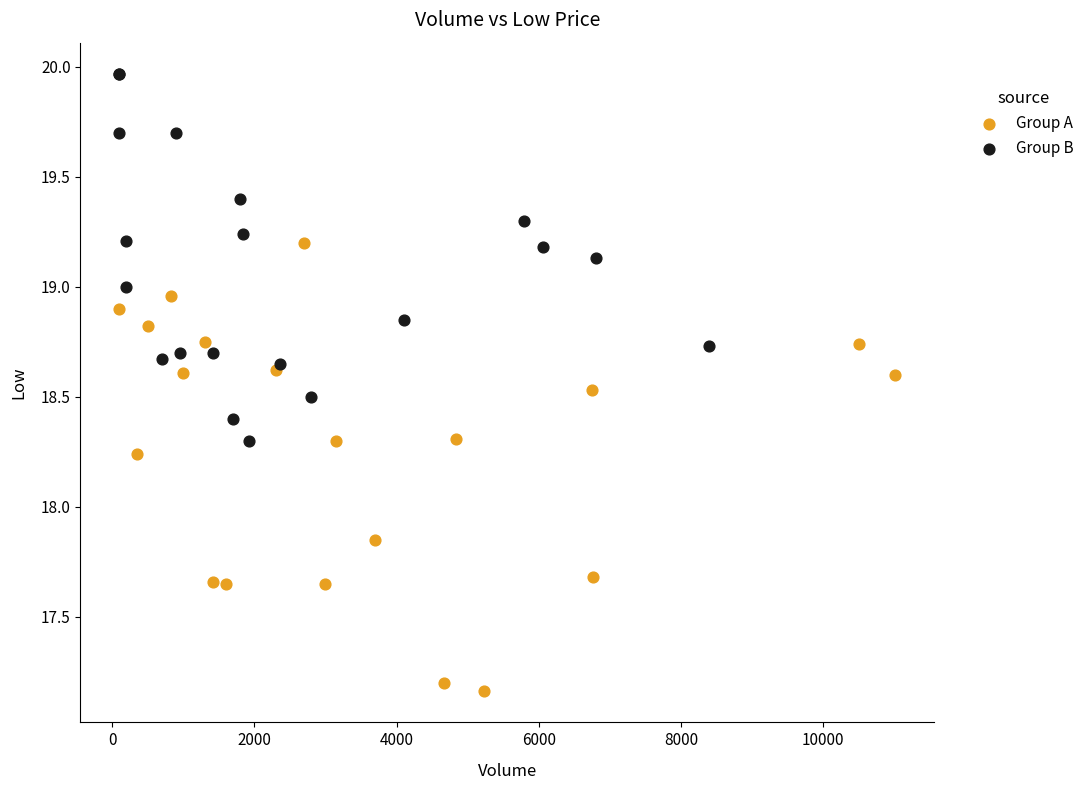

Which series contains the lowest Y value?

Group A